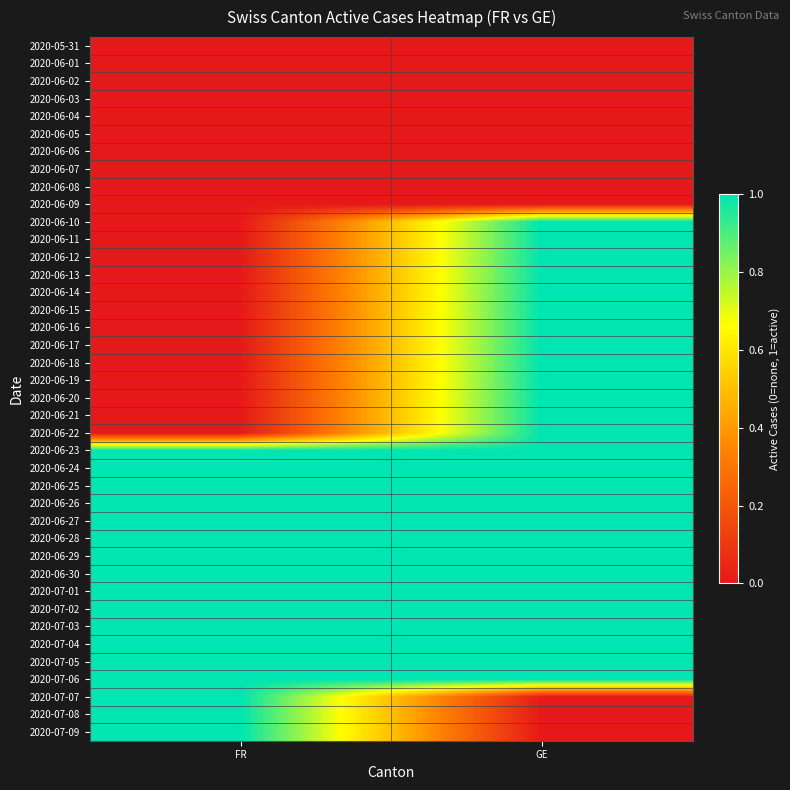

How many series are shown in this chart?

40